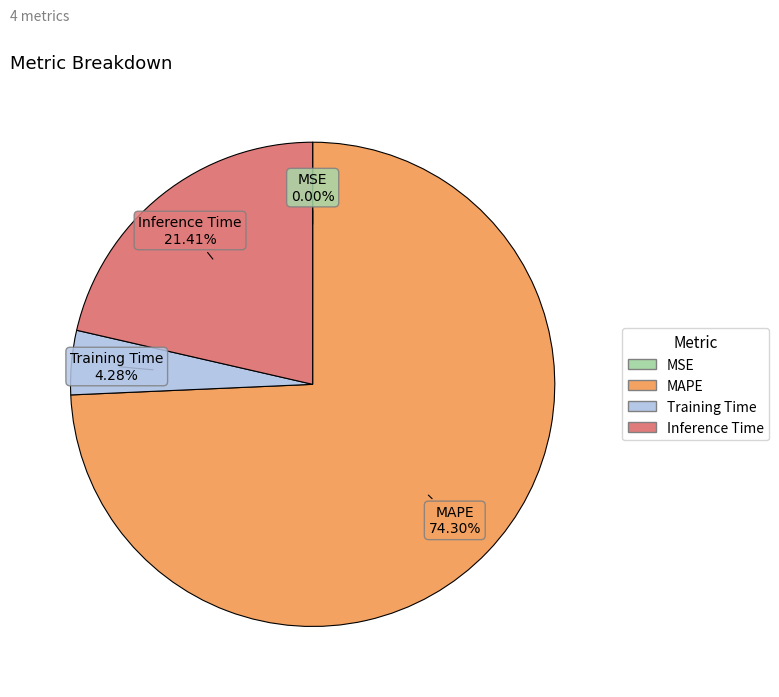

What percentage is the Inference Time slice, to the nearest percent?

21%